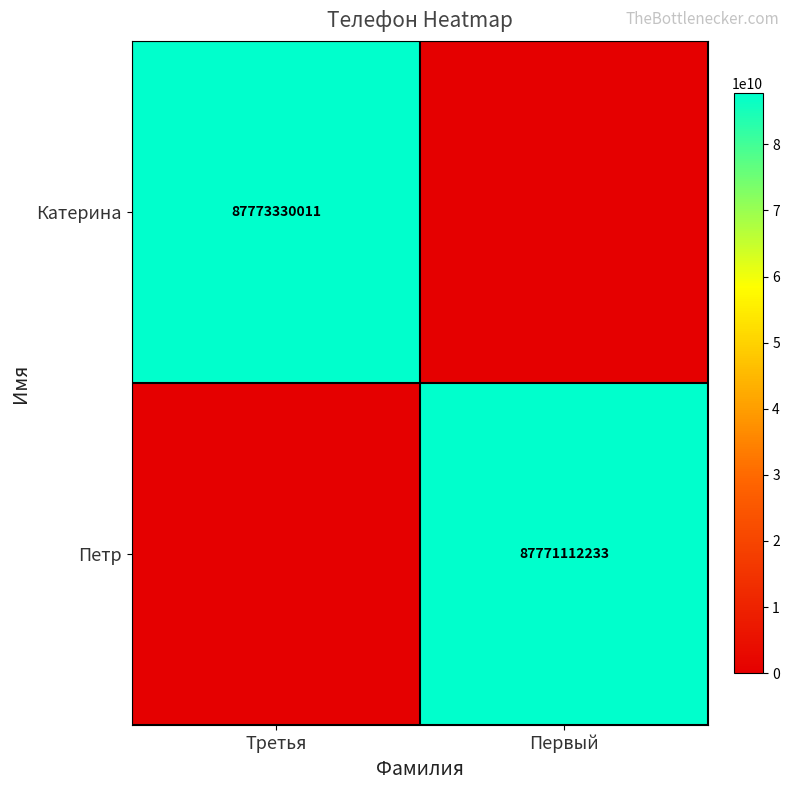

Is it true that Петр equals 17584730571 at Первый?

False